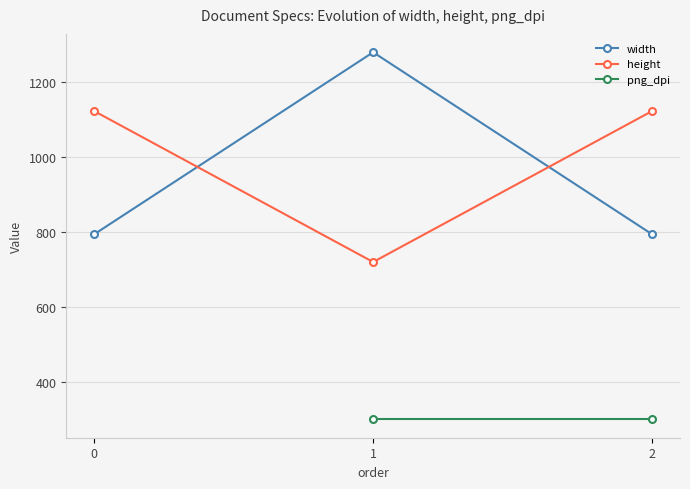

What is the minimum value for height?

720